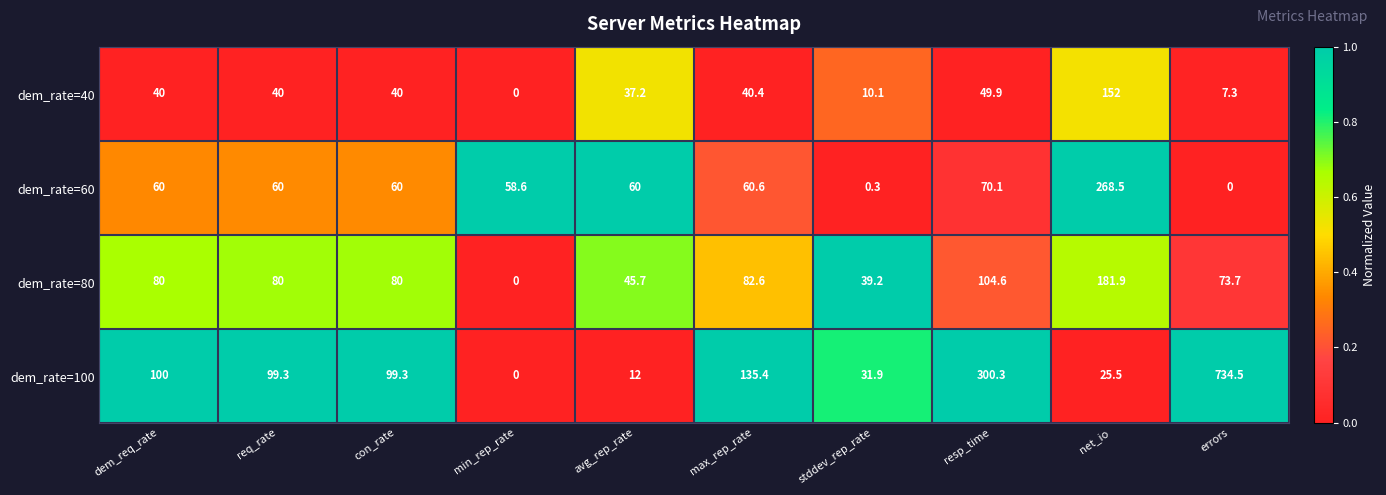

What is the difference between the second highest and minimum values in the dem_rate=100 series?

300.3